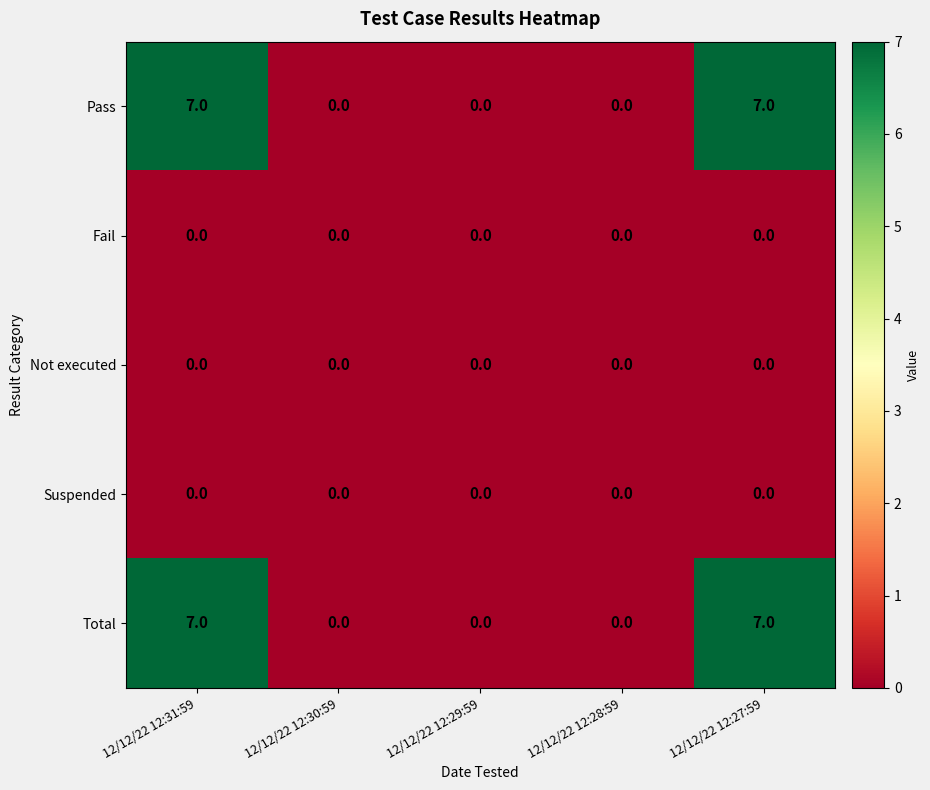

How many distinct data groups are displayed?

5